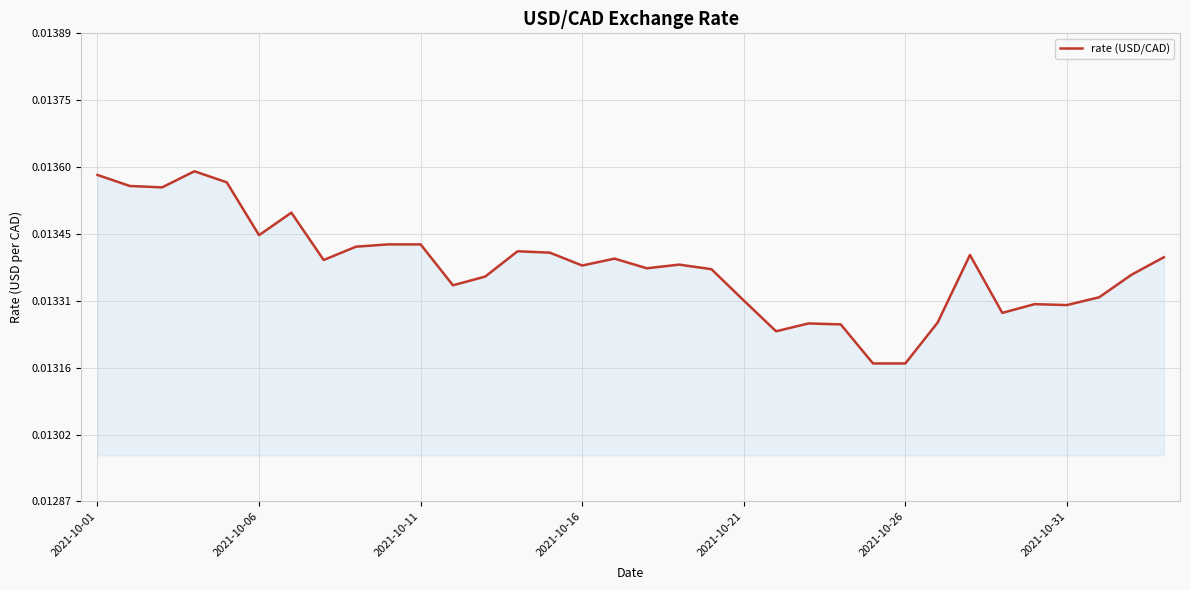

Which category has the lowest value across all series?

24